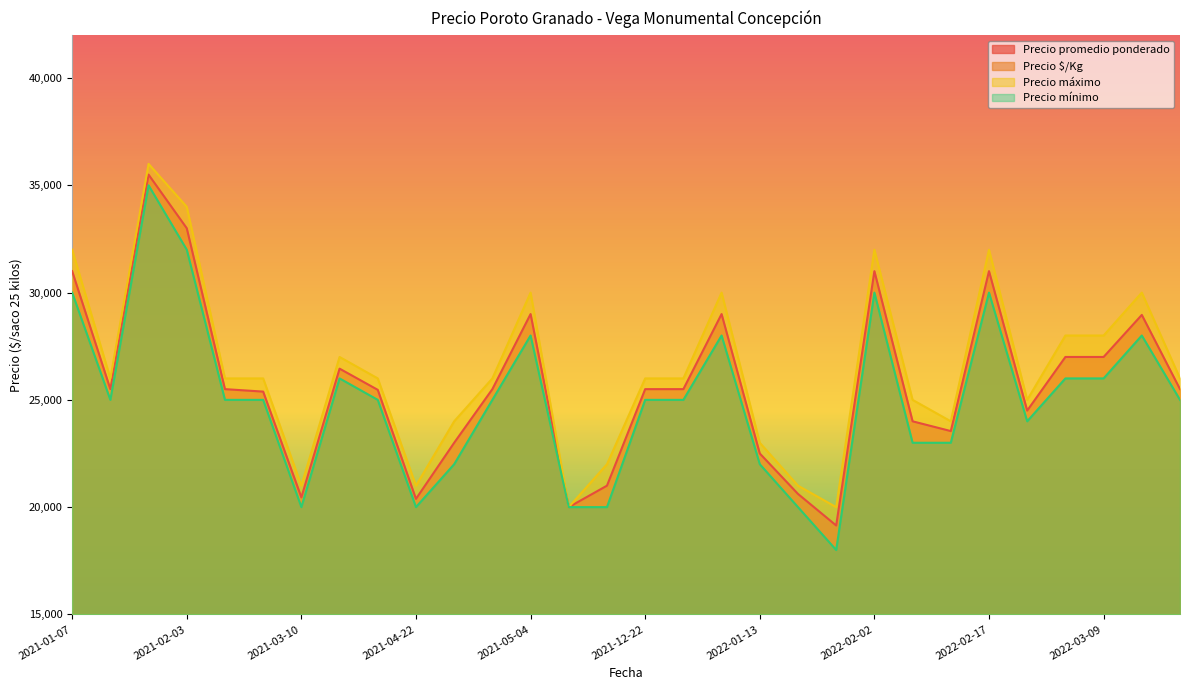

What value does the Precio $/Kg series have at 2021-05-04, to the nearest 50?

1150